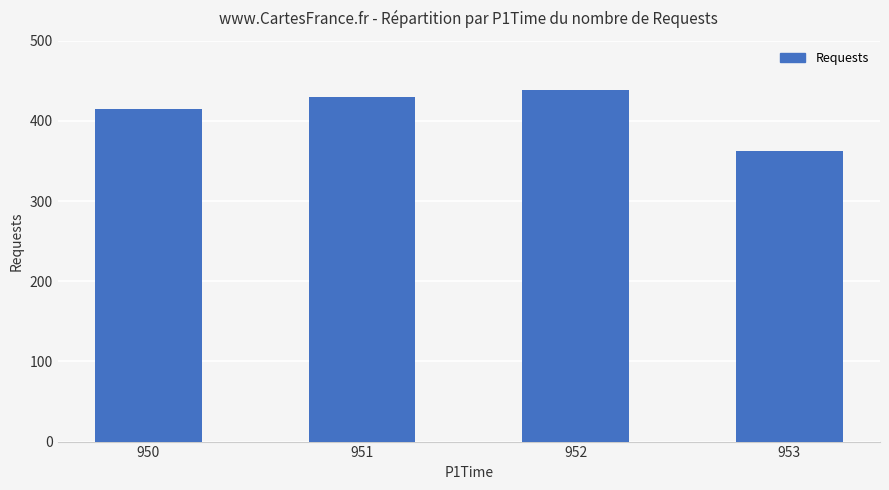

What is the greatest value displayed?

438